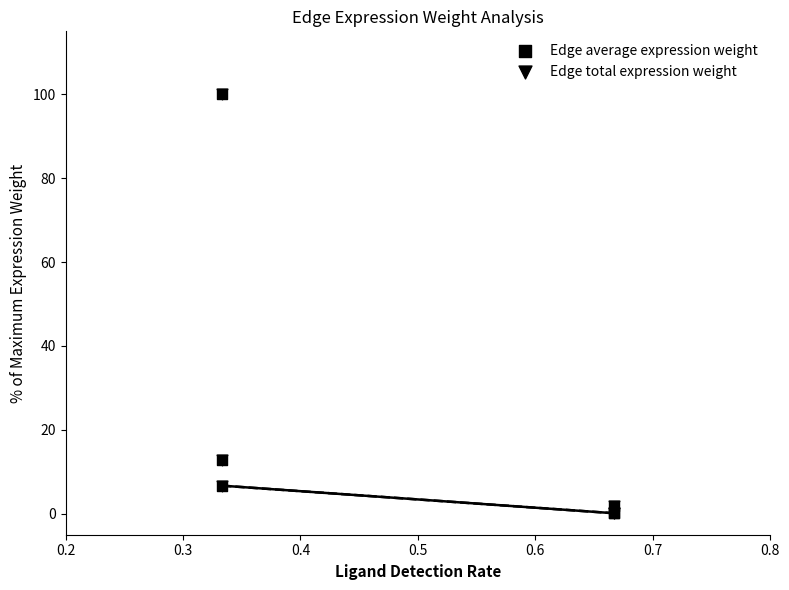

Which series reaches the minimum Y coordinate?

Edge average expression weight